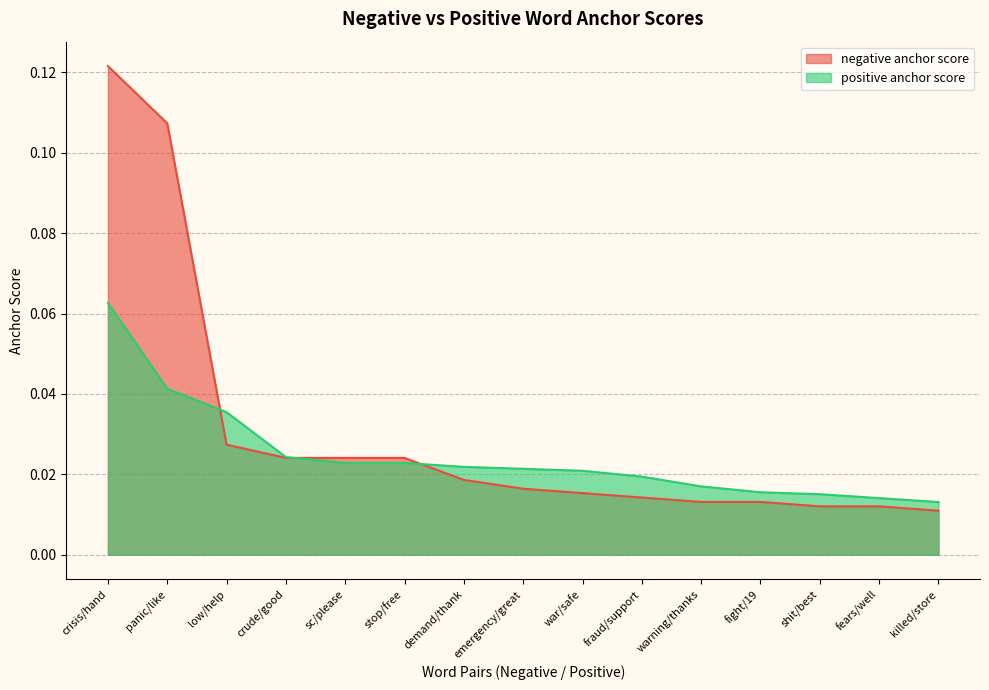

Which label corresponds to the largest value in the chart?

crisis/hand